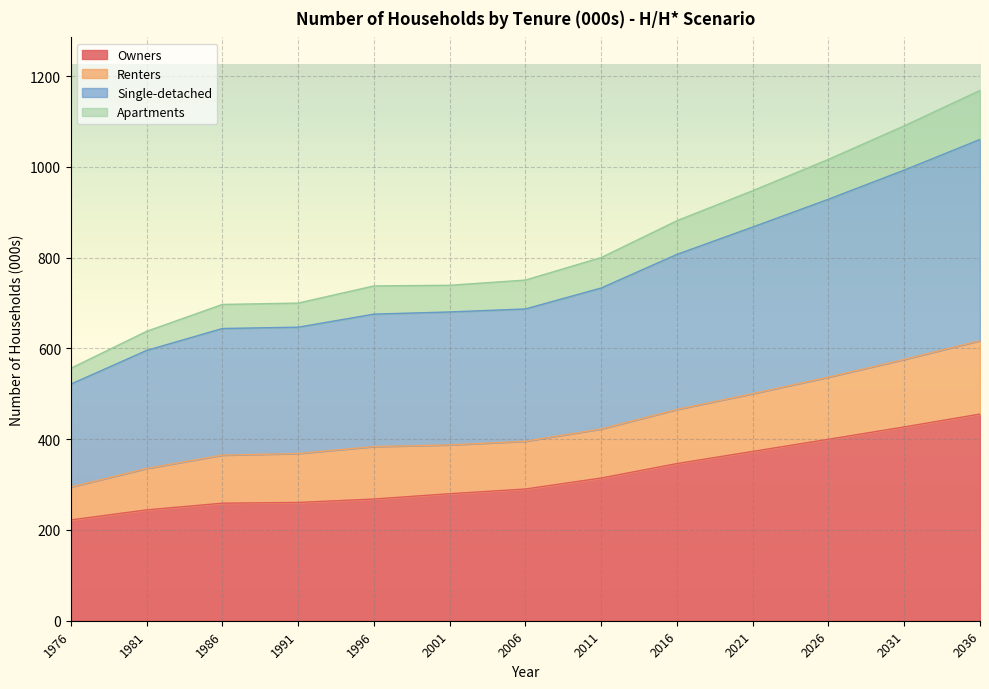

What are all the series names shown in the legend?

Owners, Renters, Single-detached, Apartments